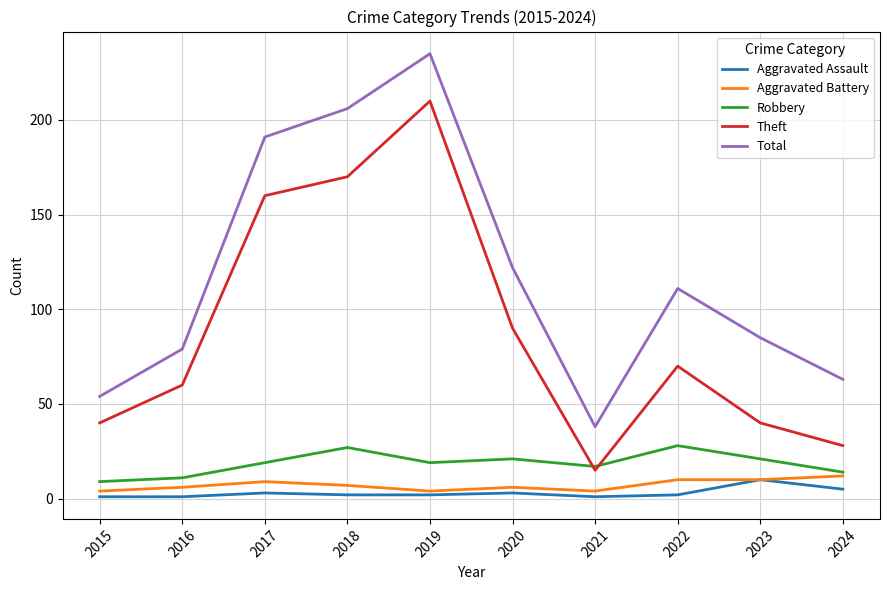

What is the minimum value shown in the chart?

1